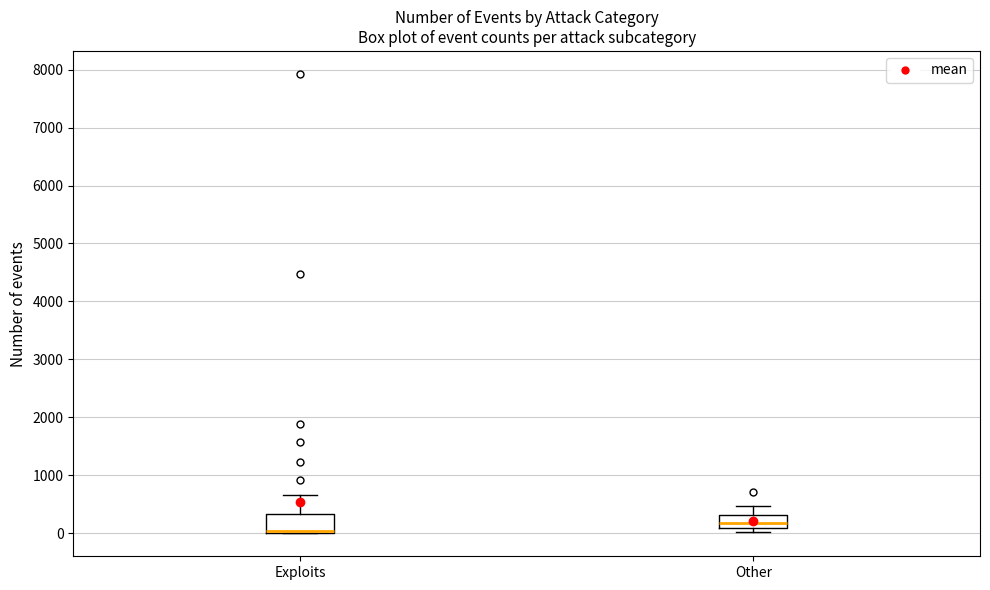

Reading left to right, transcribe this box plot: for each box, give where its median line is, the range the box spans, and where its two whiskers end, as read against the y-axis. The values are not printed on the chart, so give them approximately, as read against the axis.

Exploits: median 0 (drawn on the box's lower edge), box 0 to 300, whiskers 0 to 700
Other: median 200, box 100 to 300, whiskers 0 to 500